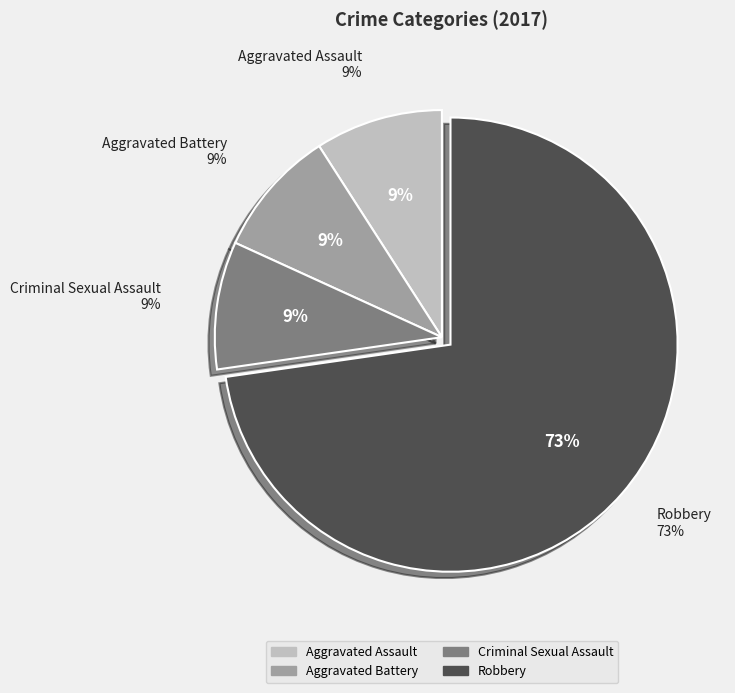

Count the number of slices in the pie.

4